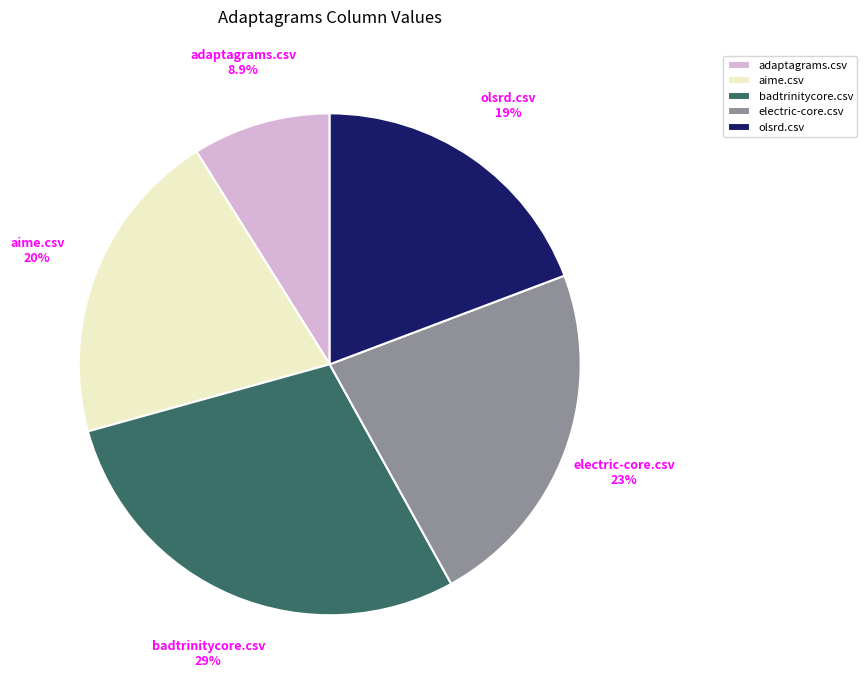

Between electric-core.csv and badtrinitycore.csv, which is larger?

badtrinitycore.csv